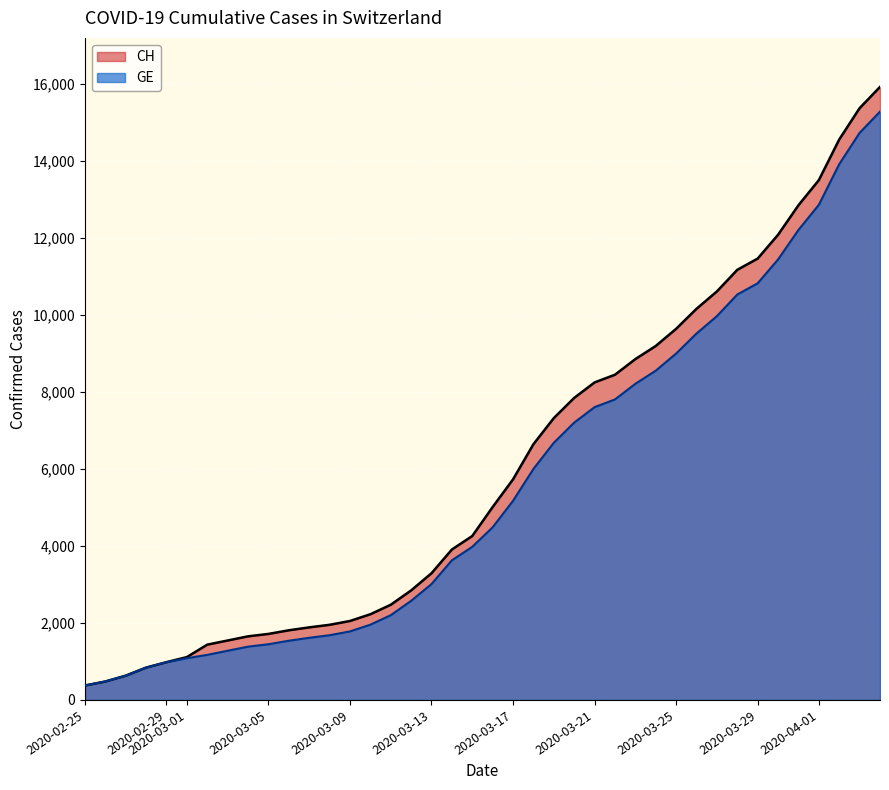

How many data points does each series have?

40